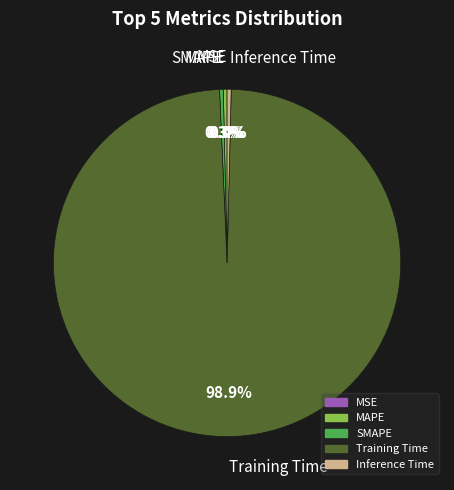

What is the total percentage of Training Time and MAPE?

99.3%